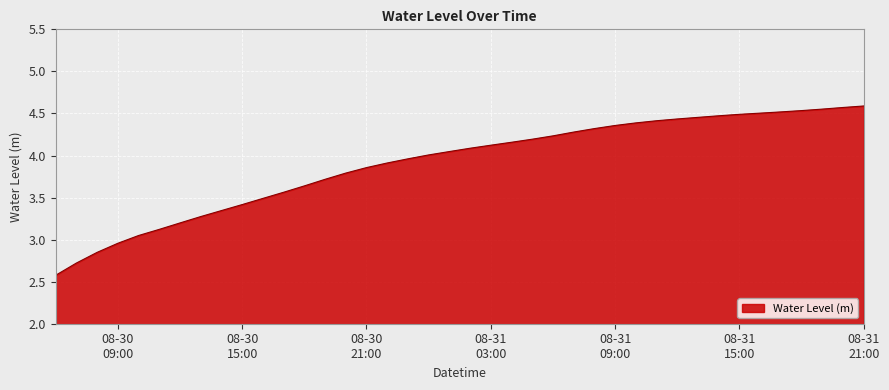

Does the chart have visible grid lines?

Yes